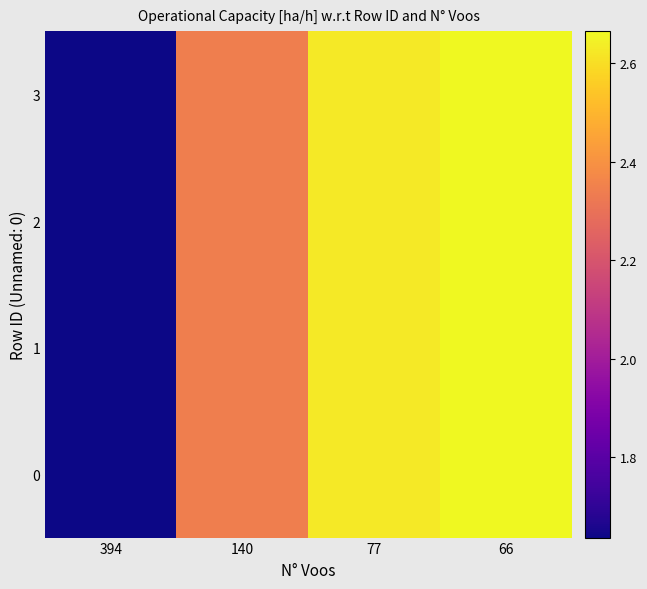

Reading right to left, list all the values displayed in this chart.

0: 66=2.7	77=2.6	140=2.3	394=1.6
1: 66=2.7	77=2.6	140=2.3	394=1.6
2: 66=2.7	77=2.6	140=2.3	394=1.6
3: 66=2.7	77=2.6	140=2.3	394=1.6